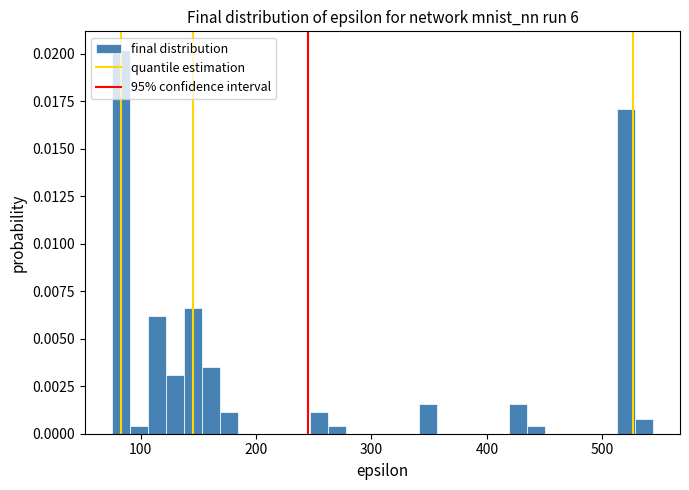

Read against the x-axis, roughly where is the centre of the tallest bar?

80